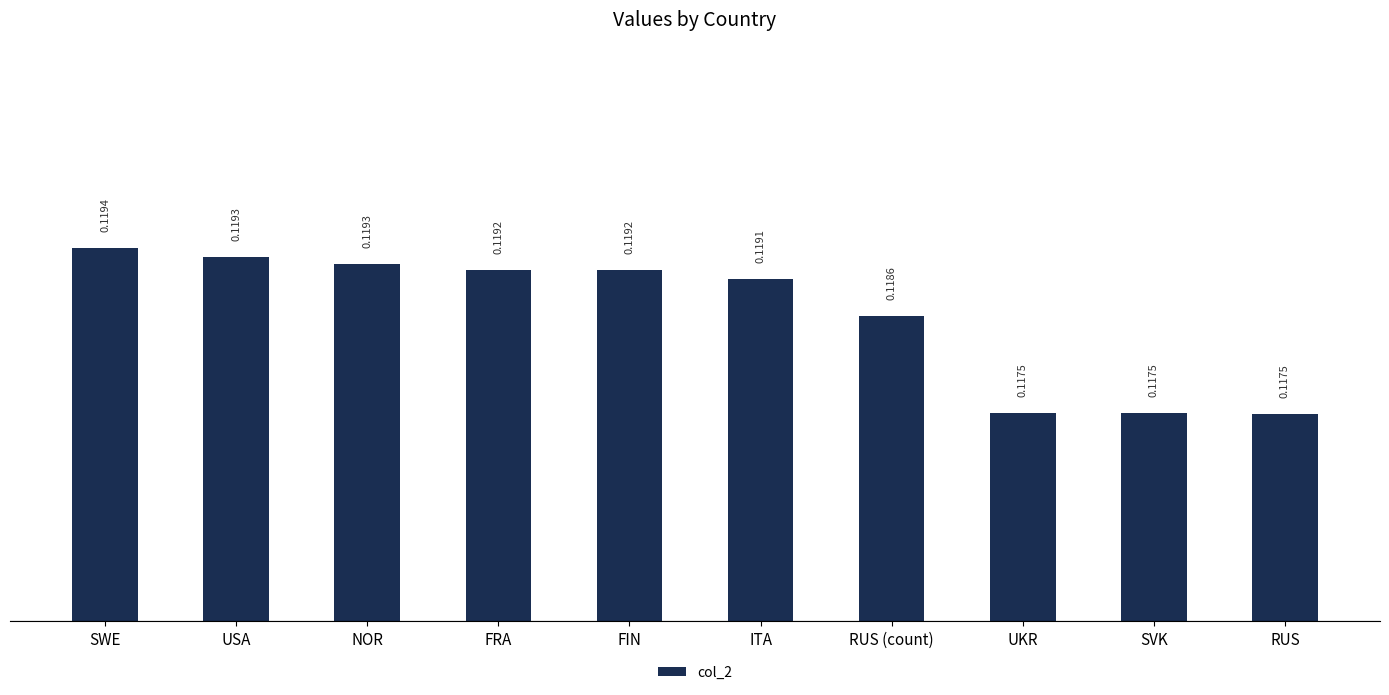

What is the label of the 6th bar from the left?

ITA